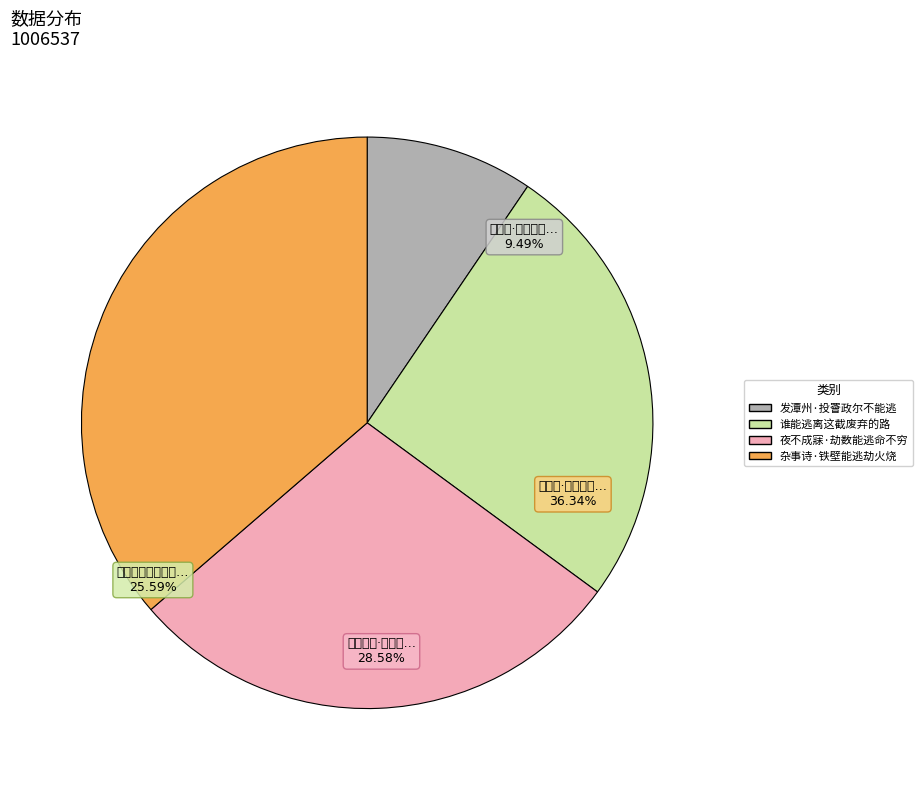

True or false: 谁能逃离这截废弃的路 accounts for 41% of the total.

False